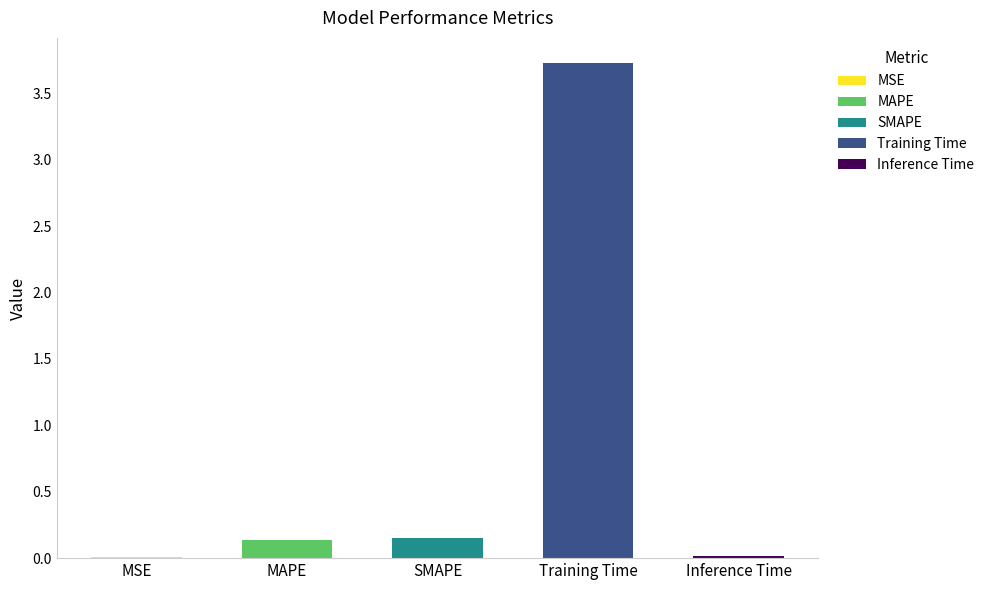

How many data points does each series have?

5